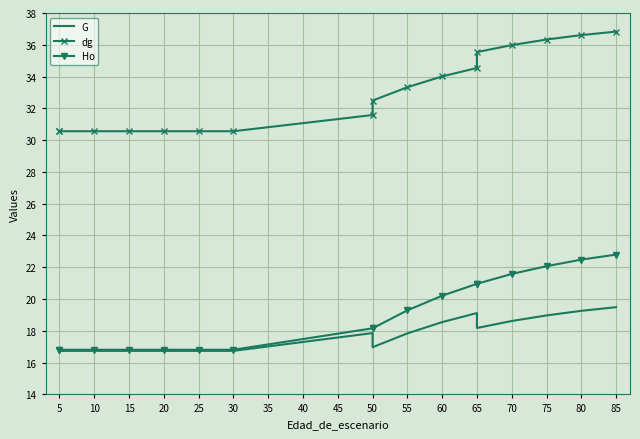

The G series shows 17.8 at 55. True or false?

True